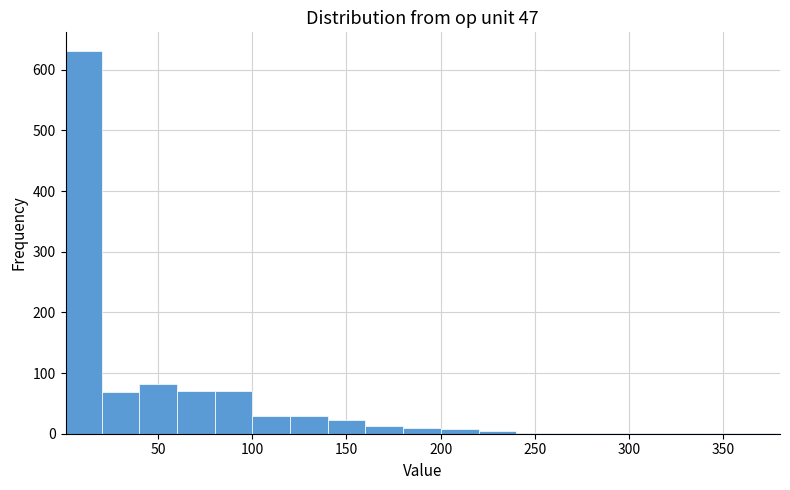

Read against the x-axis, roughly where is the centre of the tallest bar?

10